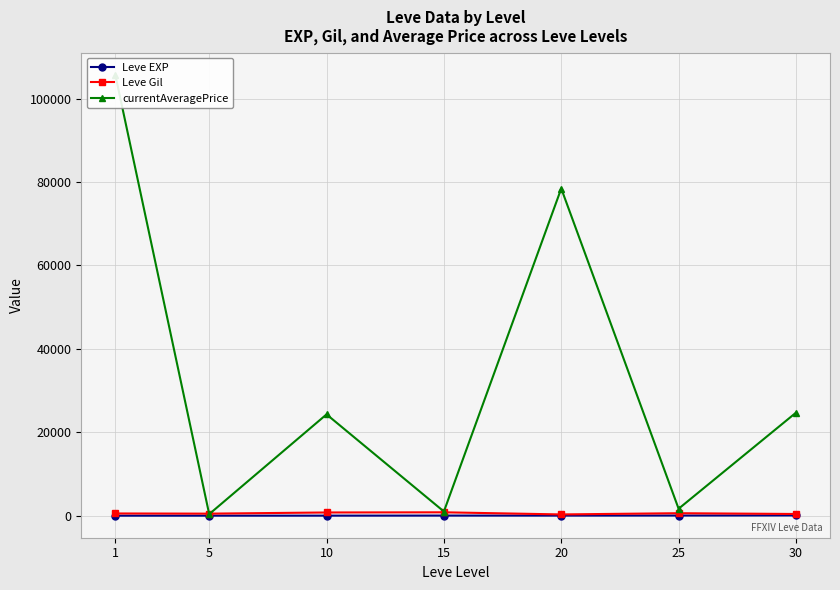

What is the value of the Leve Gil point at the 1st from the left?

531.7